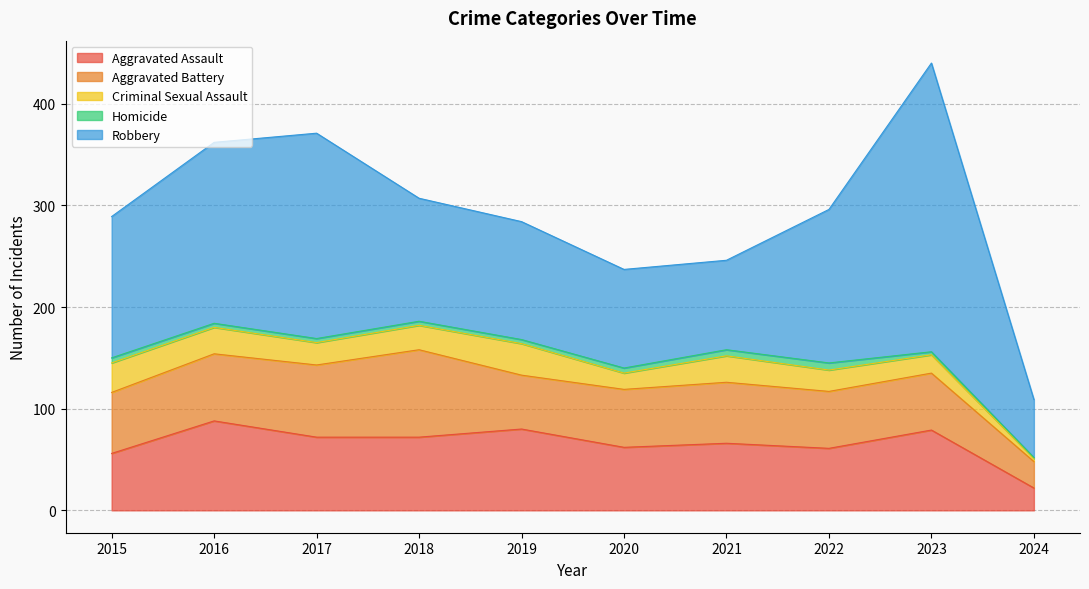

At how many categories does at least one series exceed 181?

2